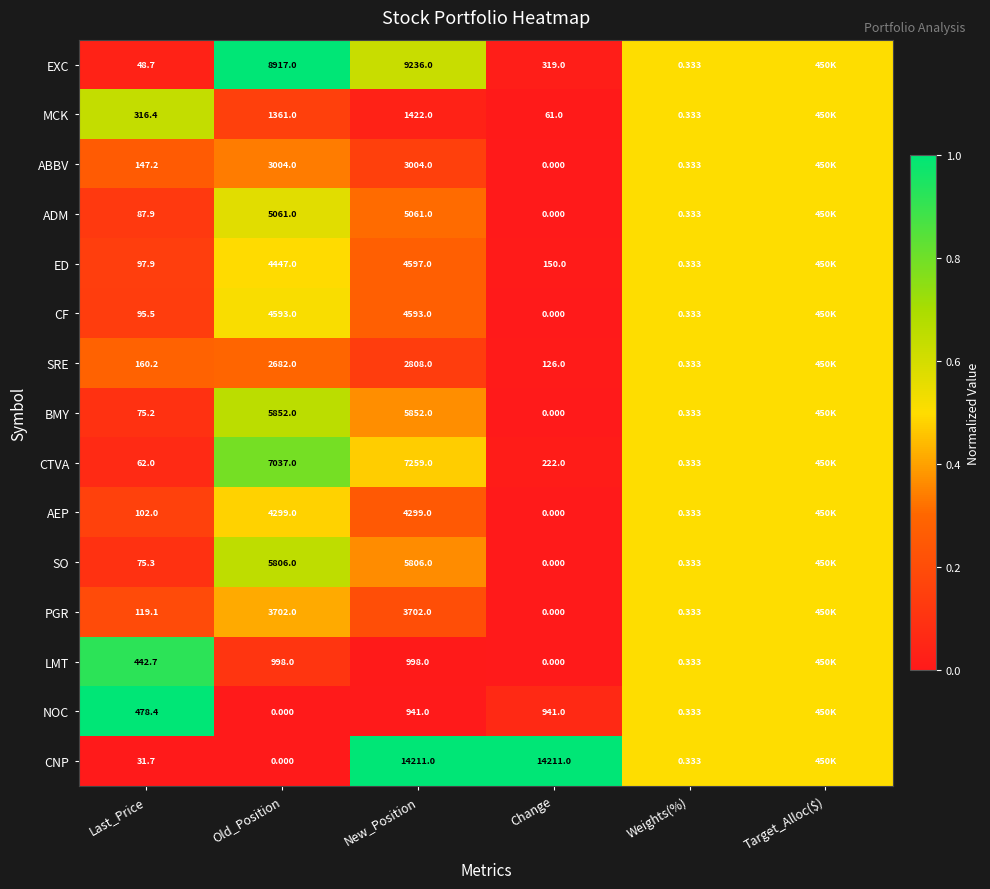

Is the value of ADM at Weights(%) greater than the value of NOC at Old_Position?

Yes